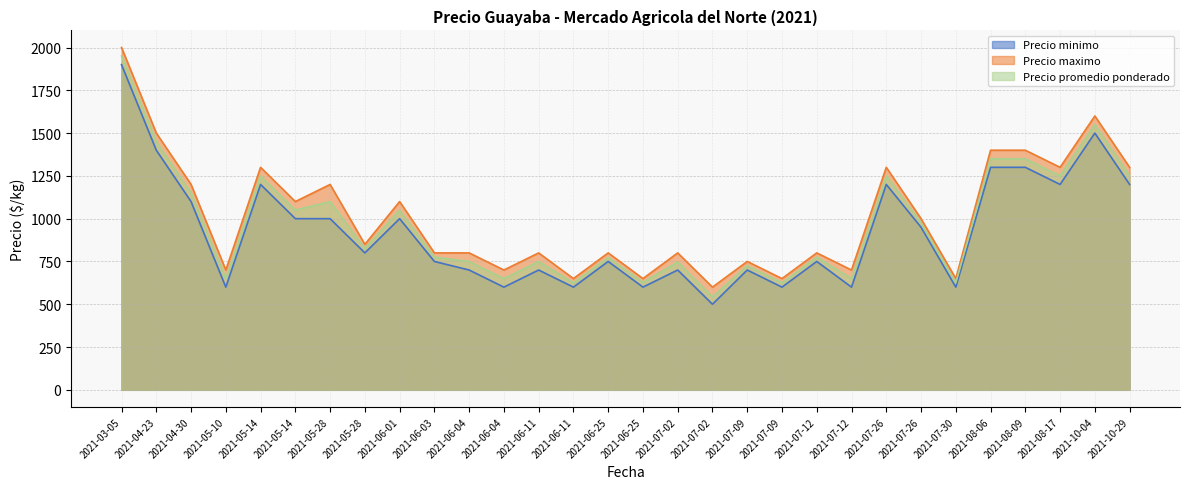

Count the number of data series in this chart.

3